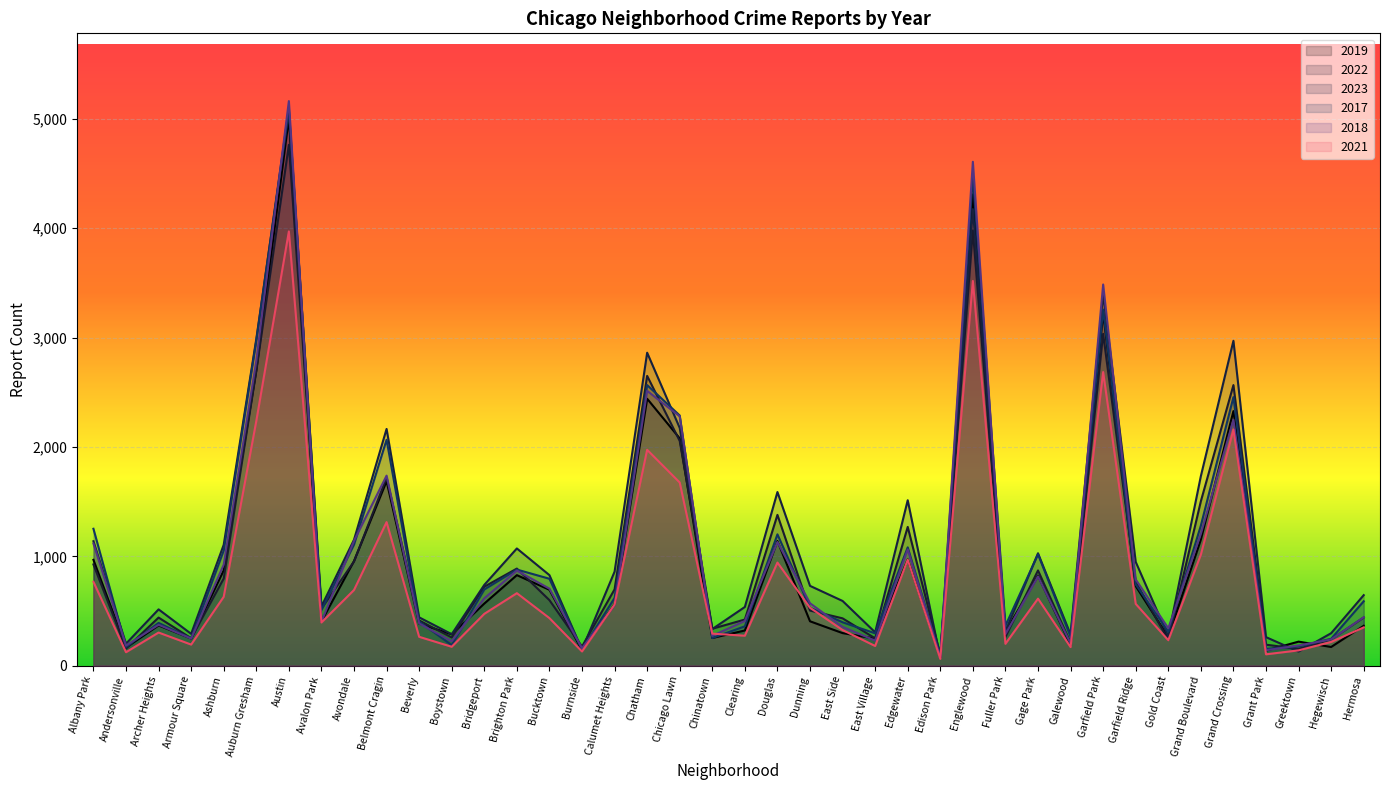

Rank the categories by 2018 value from highest to lowest.

Austin, Englewood, Garfield Park, Auburn Gresham, Chatham, Chicago Lawn, Grand Crossing, Belmont Cragin, Grand Boulevard, Avondale, Douglas, Albany Park, Edgewater, Ashburn, Brighton Park, Gage Park, Garfield Ridge, Bucktown, Bridgeport, Dunning, Calumet Heights, Hermosa, Clearing, Avalon Park, Beverly, Archer Heights, East Side, Gold Coast, Fuller Park, Chinatown, Armour Square, Hegewisch, East Village, Boystown, Galewood, Greektown, Andersonville, Burnside, Grant Park, Edison Park